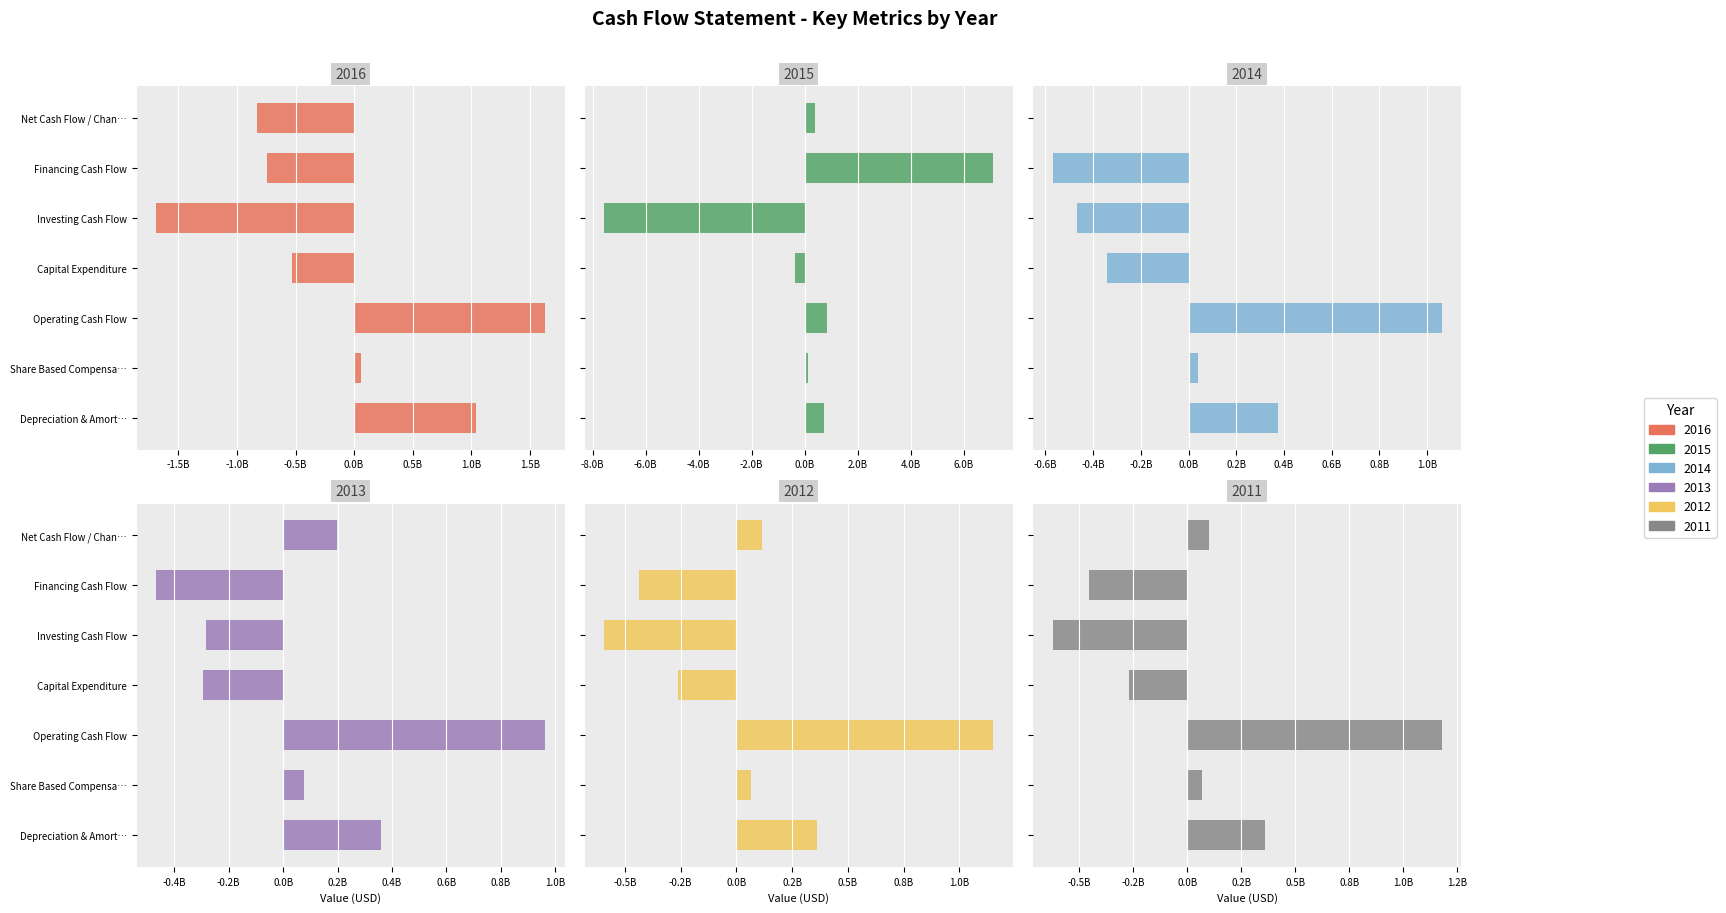

Where is 2016 nearest to the value -29650000?

Share Based Compensa…